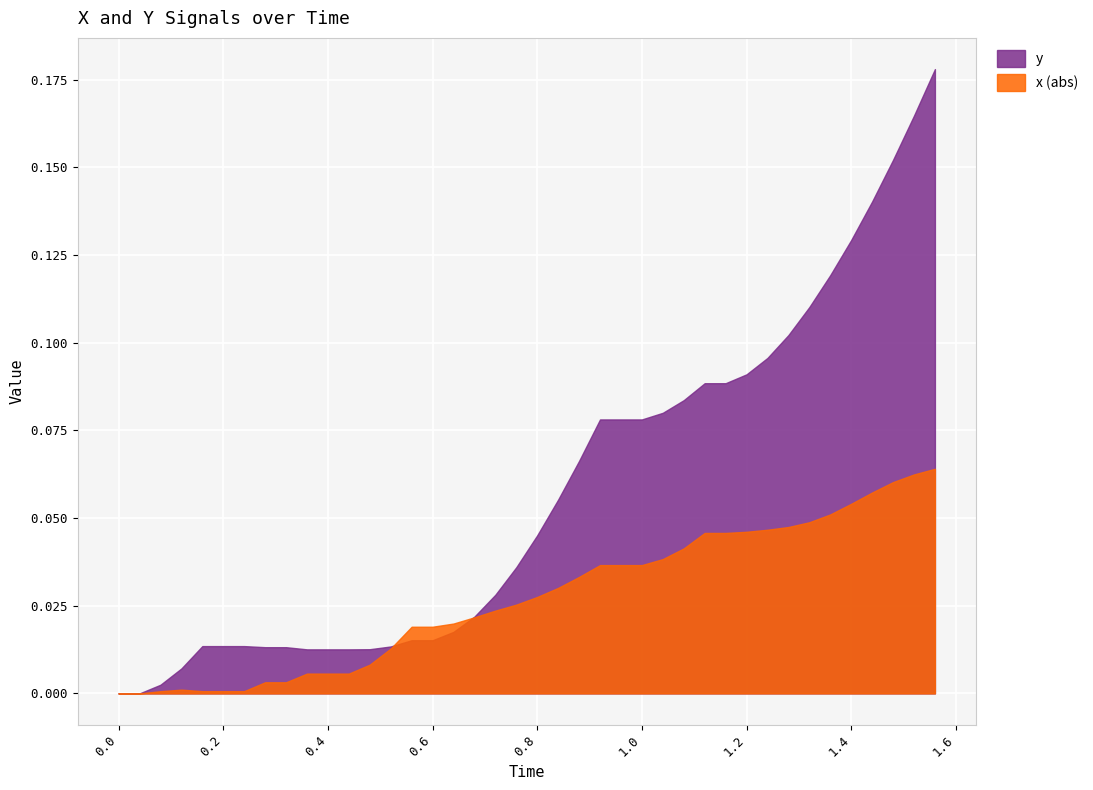

What is the difference between the second highest and second lowest values in the y series?

0.2